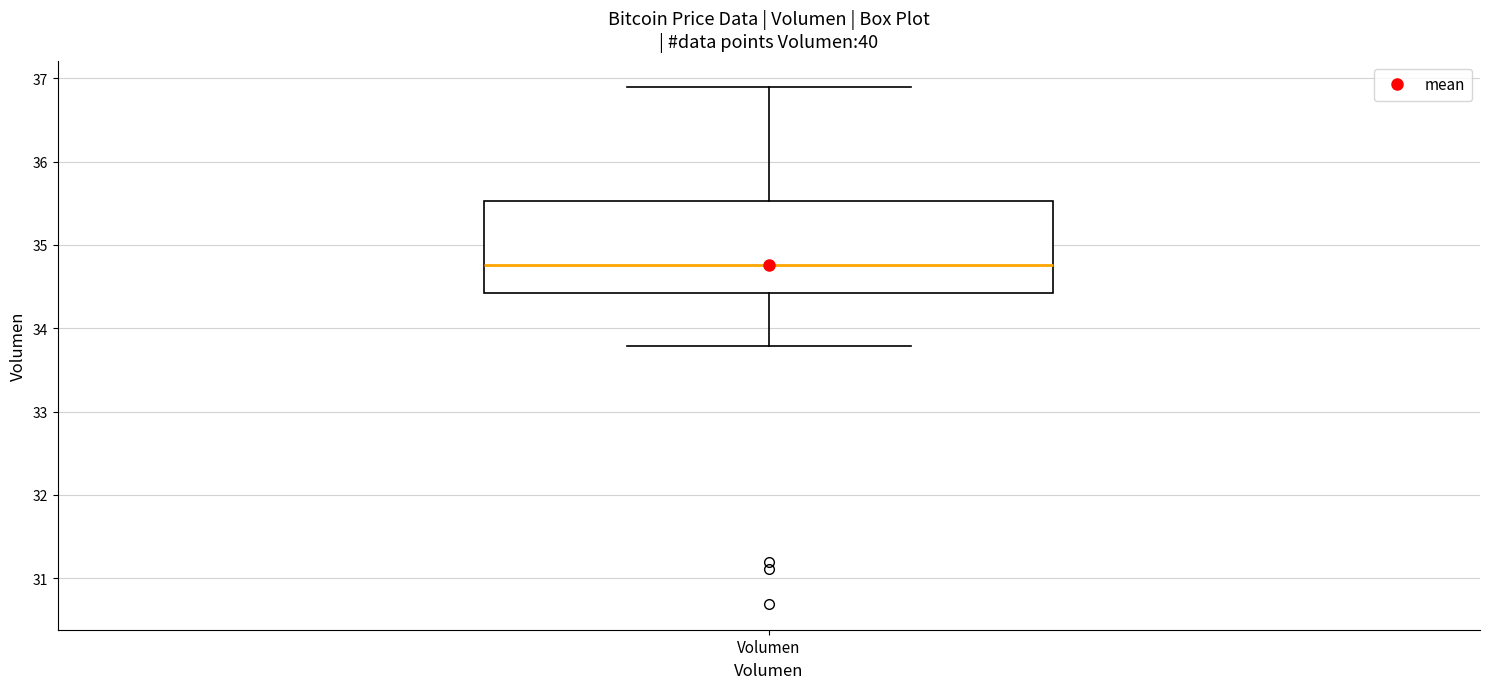

Read this box plot against the y-axis: the position of the median line, the range covered by the box, and the ends of both whiskers. The values are not printed on the chart, so give them approximately, as read against the axis.

median 34.8, box 34.4 to 35.5, whiskers 33.8 to 36.9